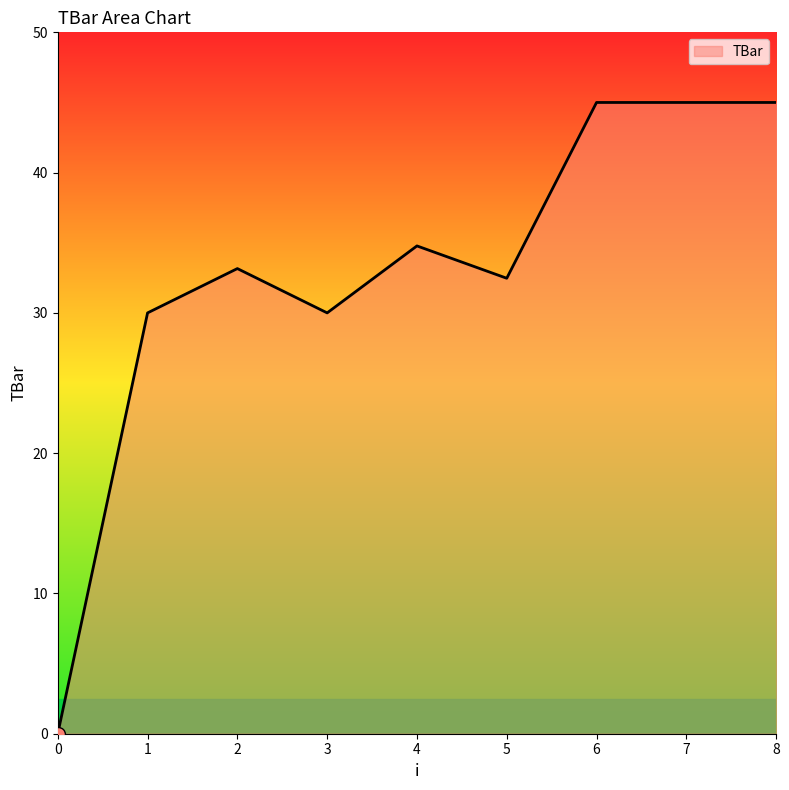

Read the value at 4.

34.8